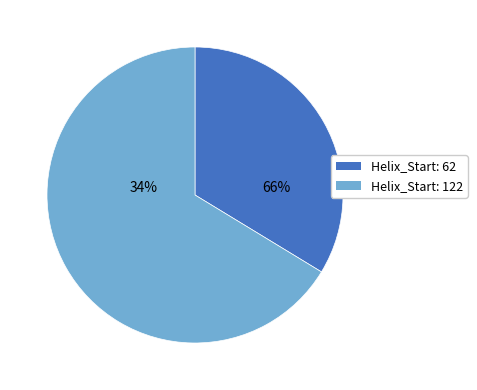

Rank the categories by value from lowest to highest.

62, 122